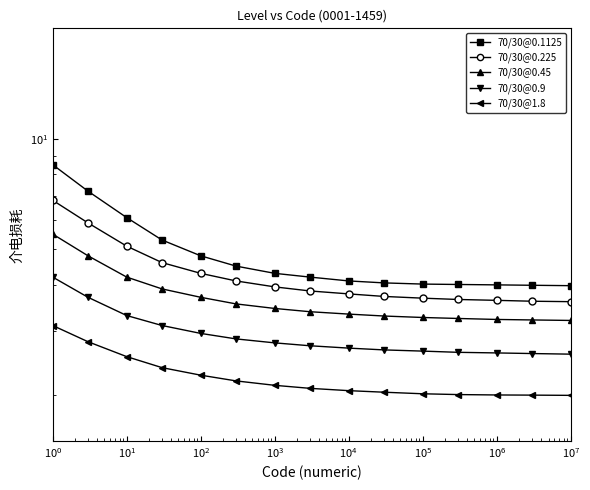

How many categories are shown in the chart?

15